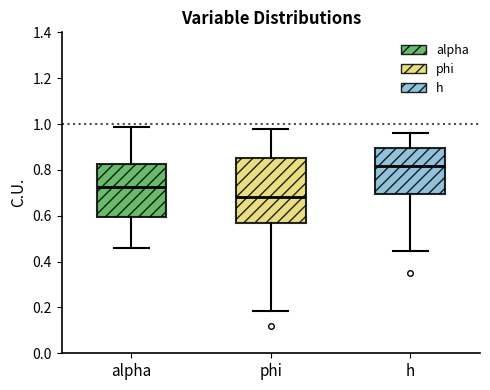

Comparing the boxes themselves (not the whiskers), which one is the tallest?

phi